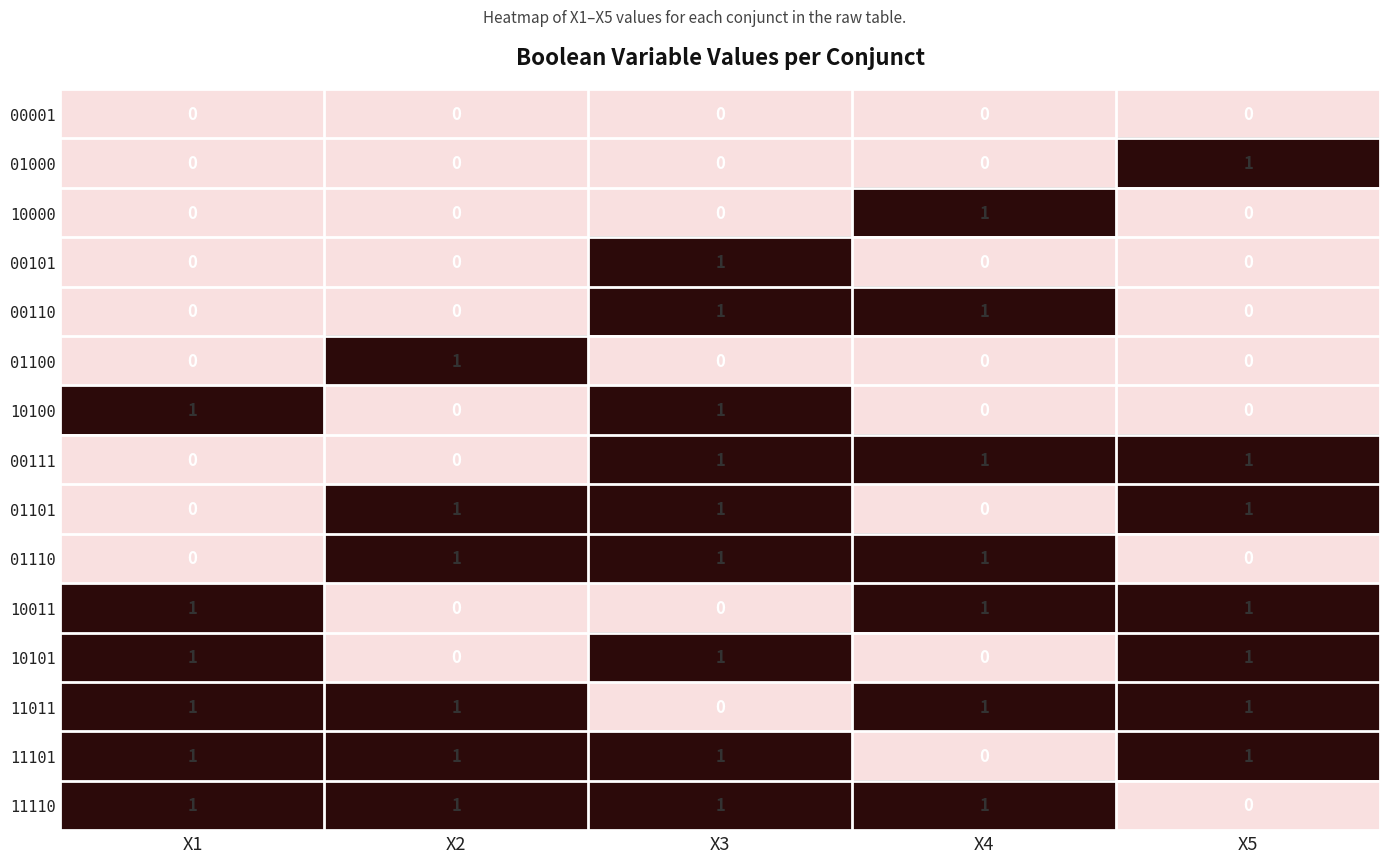

The 00111 series shows 1 at X5. True or false?

True